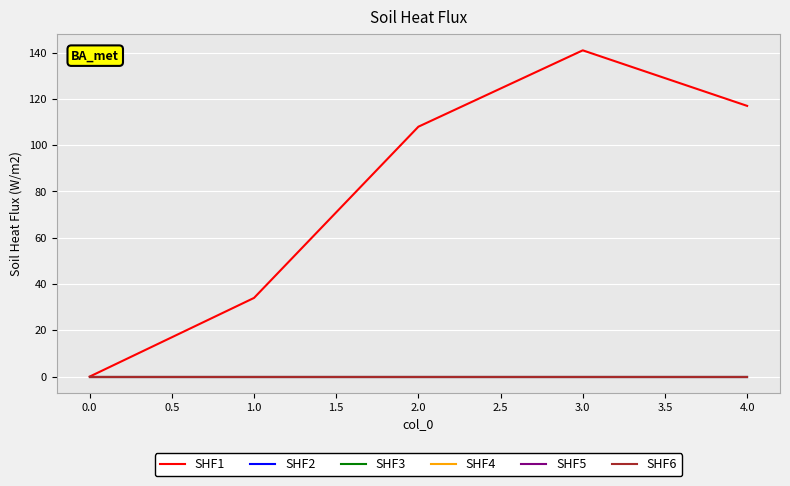

True or false: SHF2 and SHF3 intersect in this chart.

False